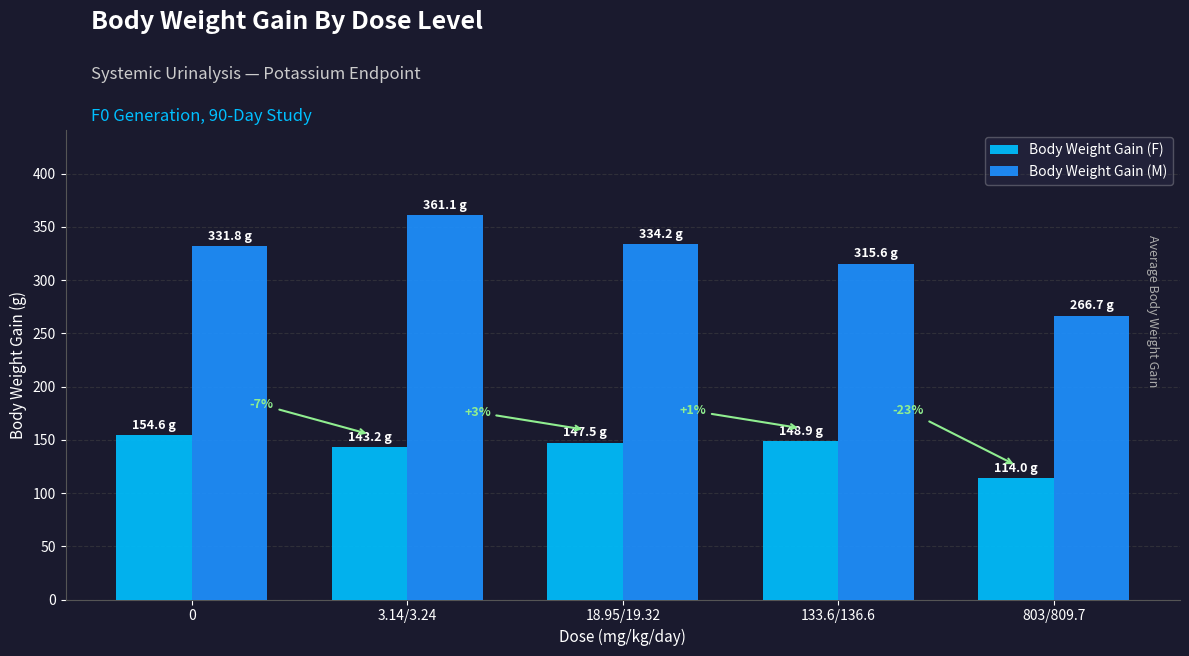

What is the spread (max minus min) of values at 803/809.7?

152.7